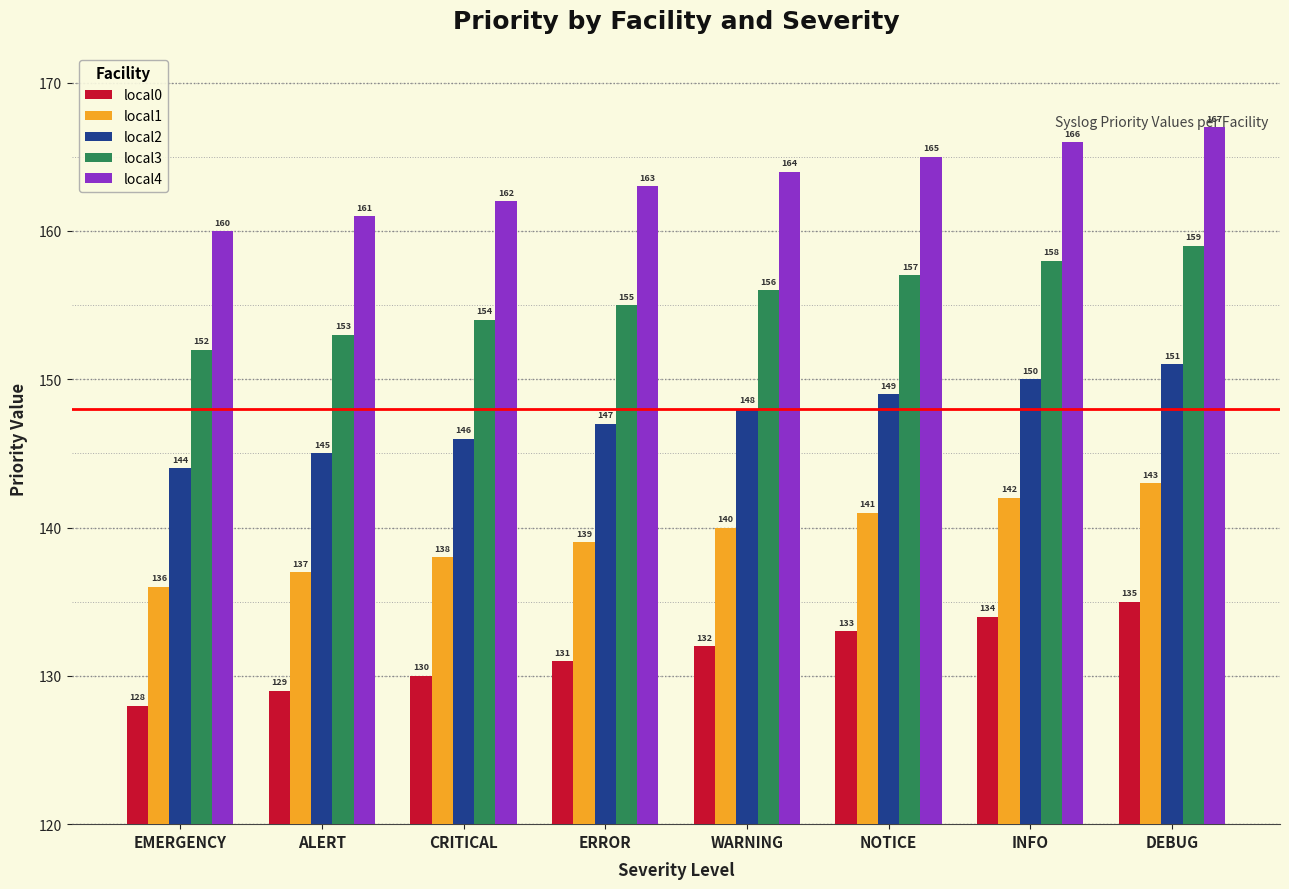

What is the highest value of the local0 series?

135